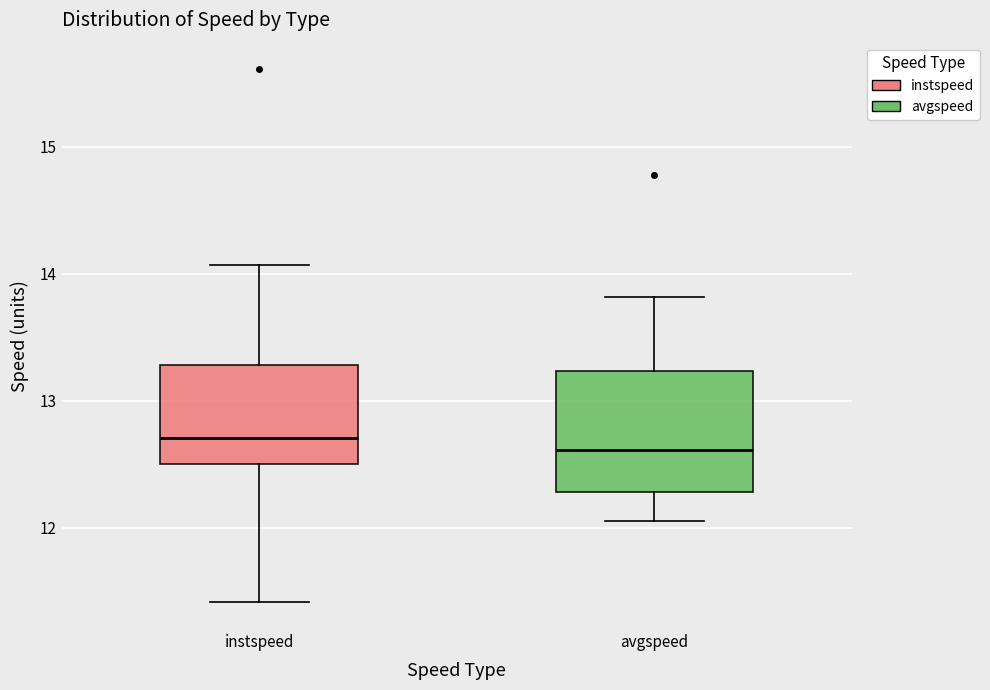

Reading left to right, transcribe this box plot: for each box, give where its median line is, the range the box spans, and where its two whiskers end, as read against the y-axis. The values are not printed on the chart, so give them approximately, as read against the axis.

instspeed: median 12.7, box 12.5 to 13.3, whiskers 11.4 to 14.1
avgspeed: median 12.6, box 12.3 to 13.2, whiskers 12.1 to 13.8